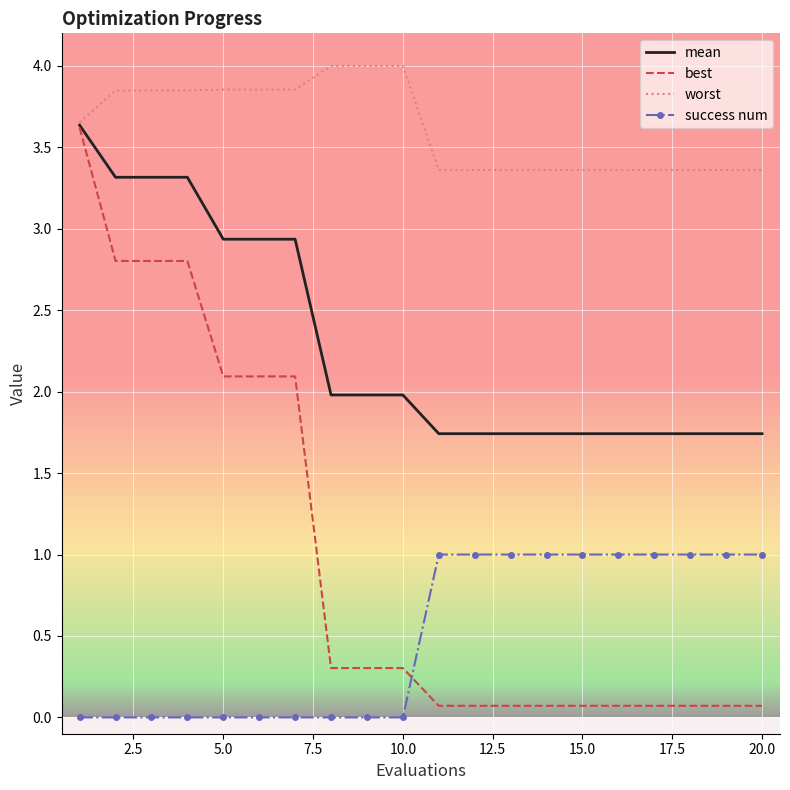

What is the lowest value of the worst series?

3.4